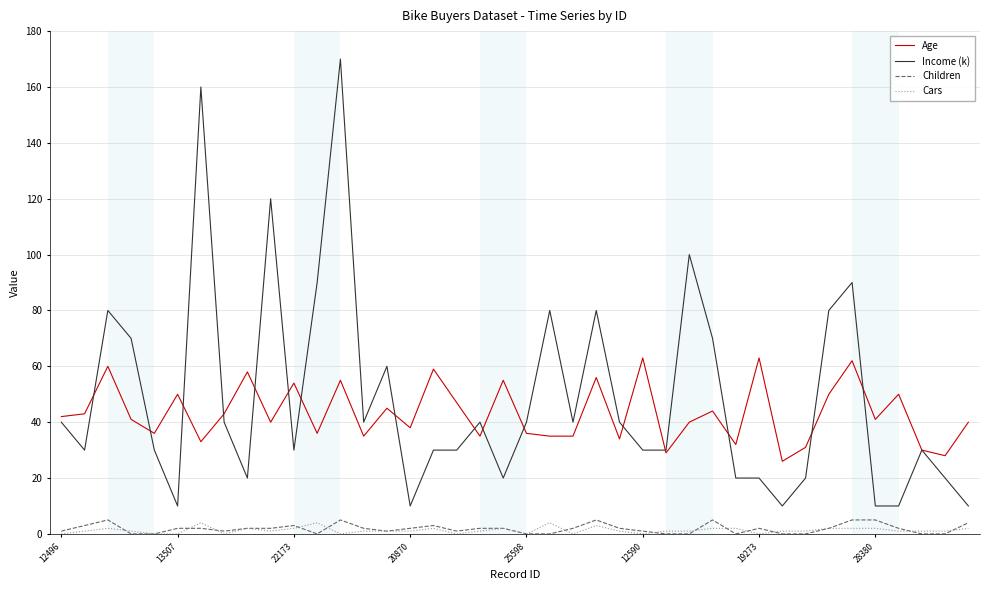

Which series has the largest range (max minus min)?

Income (k)